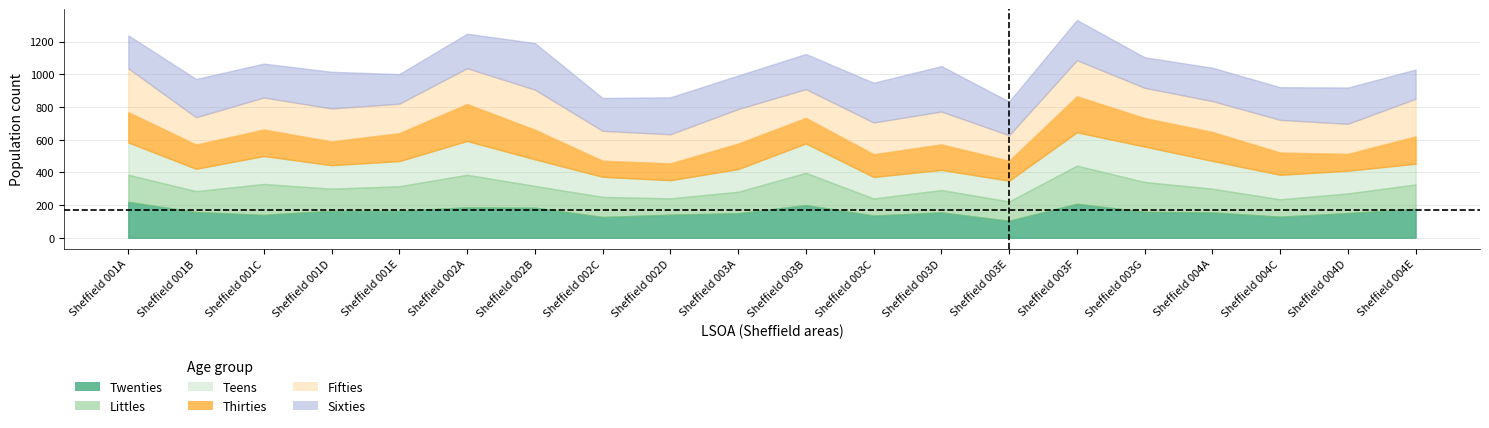

At which label does Fifties reach its minimum?

Sheffield 003E